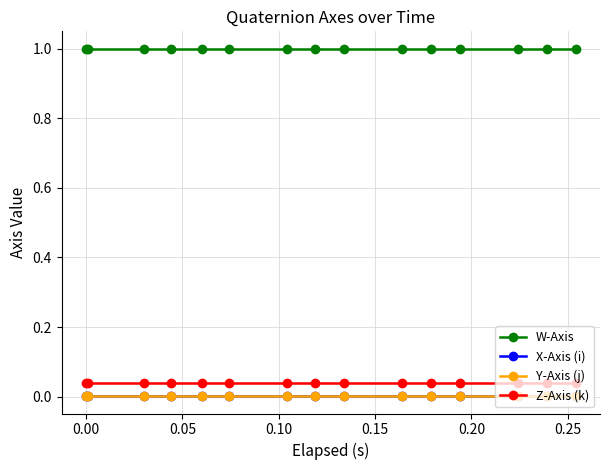

True or false: X-Axis (i) and Z-Axis (k) cross at least once.

False